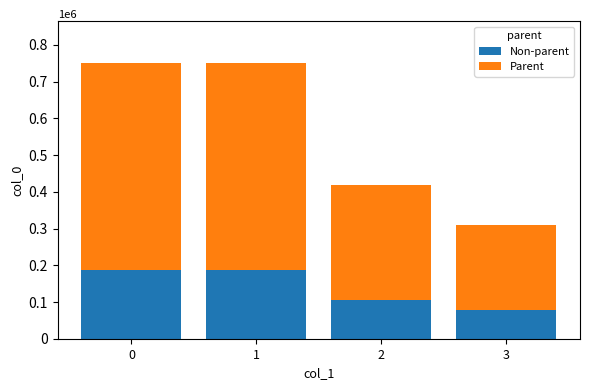

Are the bars grouped side by side (vs. stacked)?

No